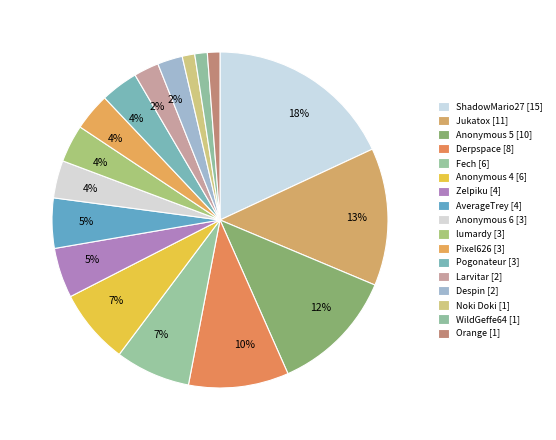

What is the change in value from Jukatox to Zelpiku?

-7